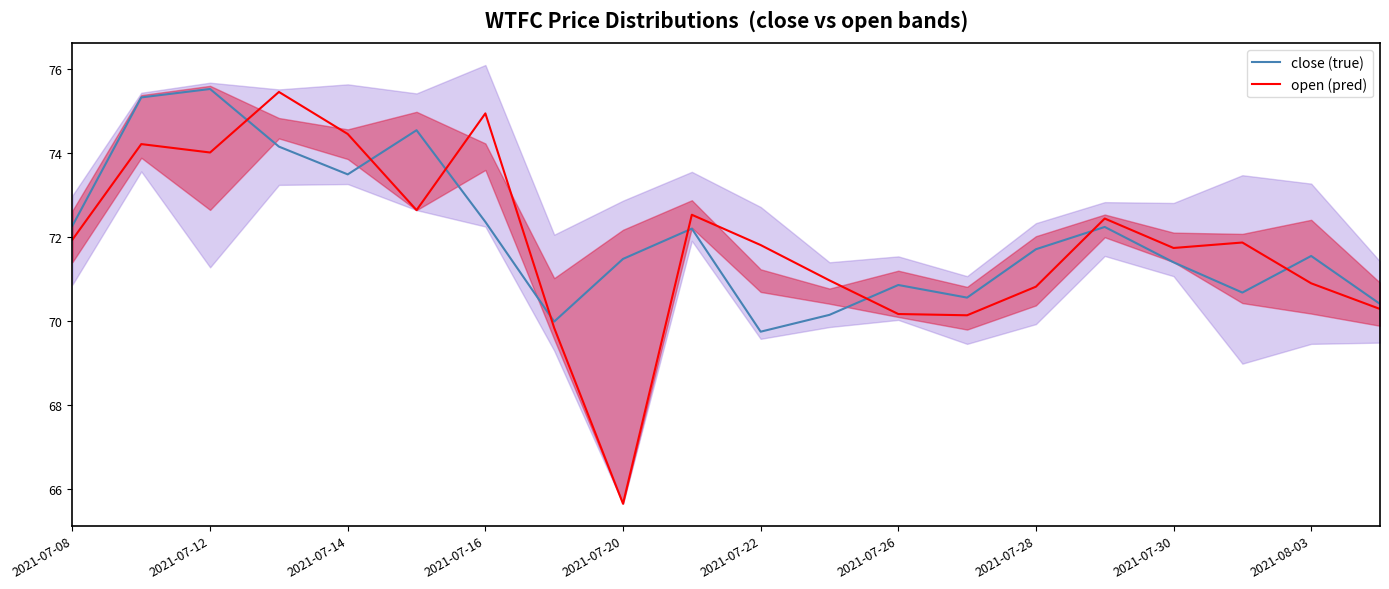

The value of open (pred) at 2021-08-03 is 70.9. True or false?

True